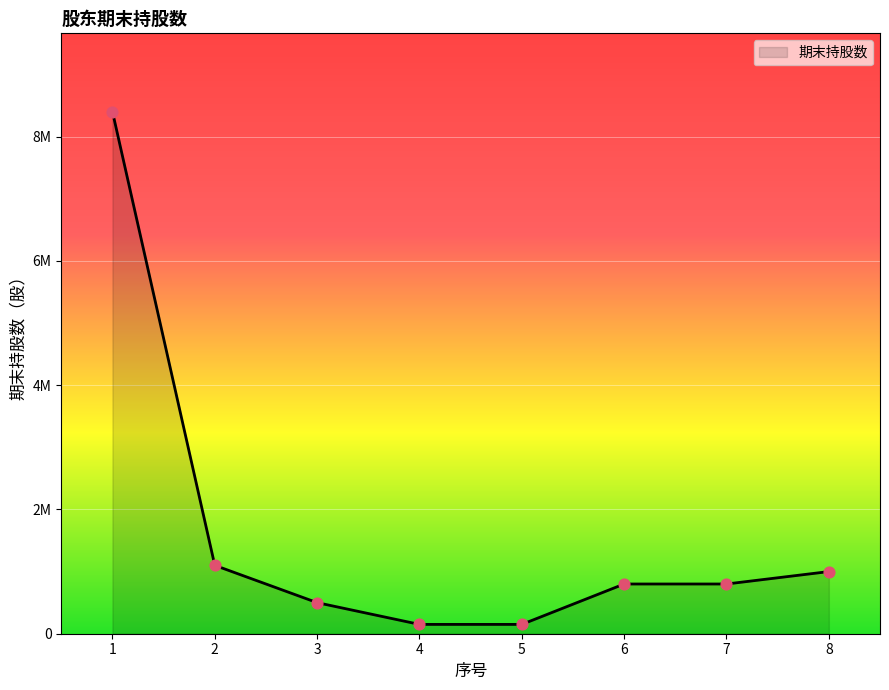

What is the change in value from 3 to 5?

-350000